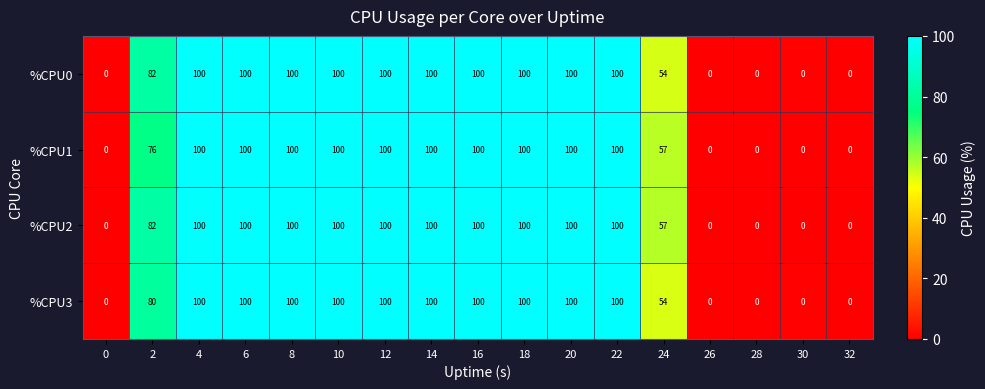

What is the highest value of the %CPU0 series?

100